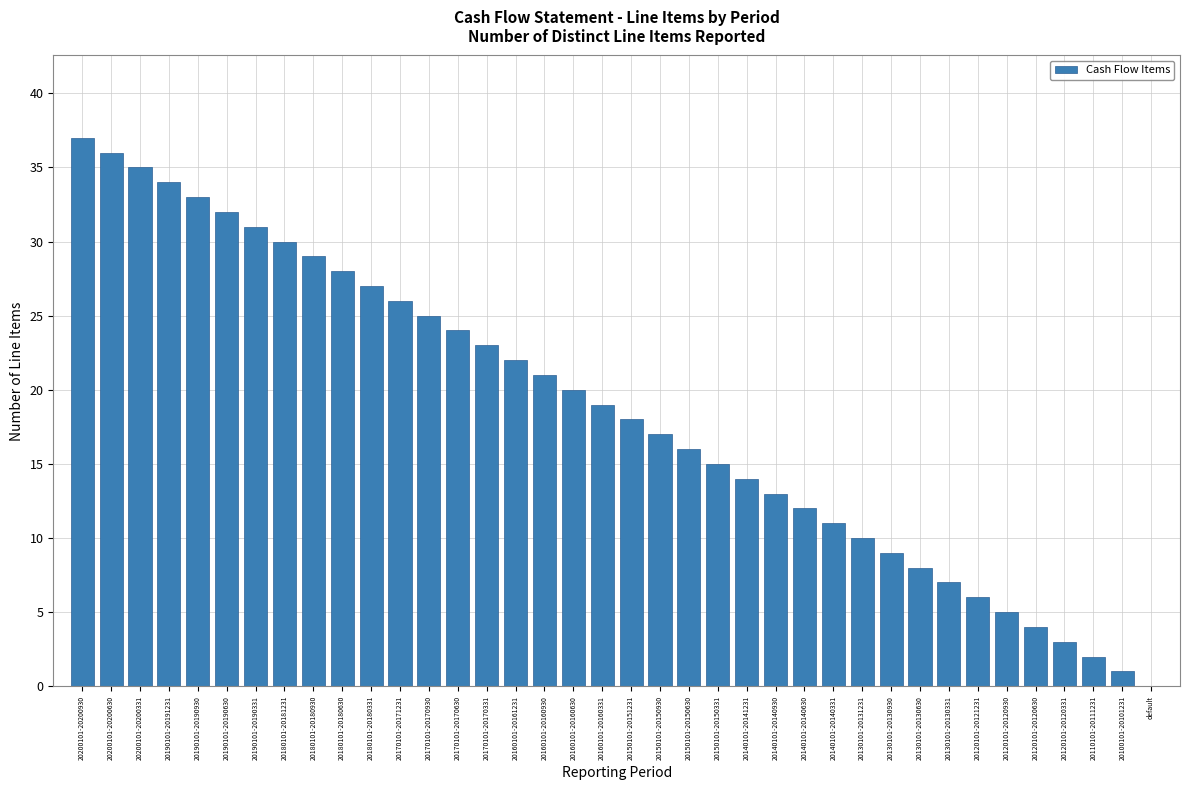

What is the ratio of the value at 20190101-20190630 to the value at 20120101-20120630?

8.0